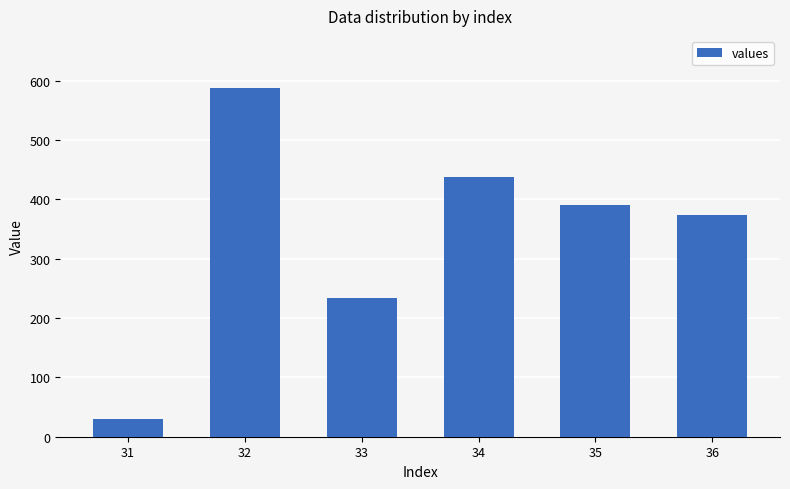

Rank the categories by value from highest to lowest.

32, 34, 35, 36, 33, 31